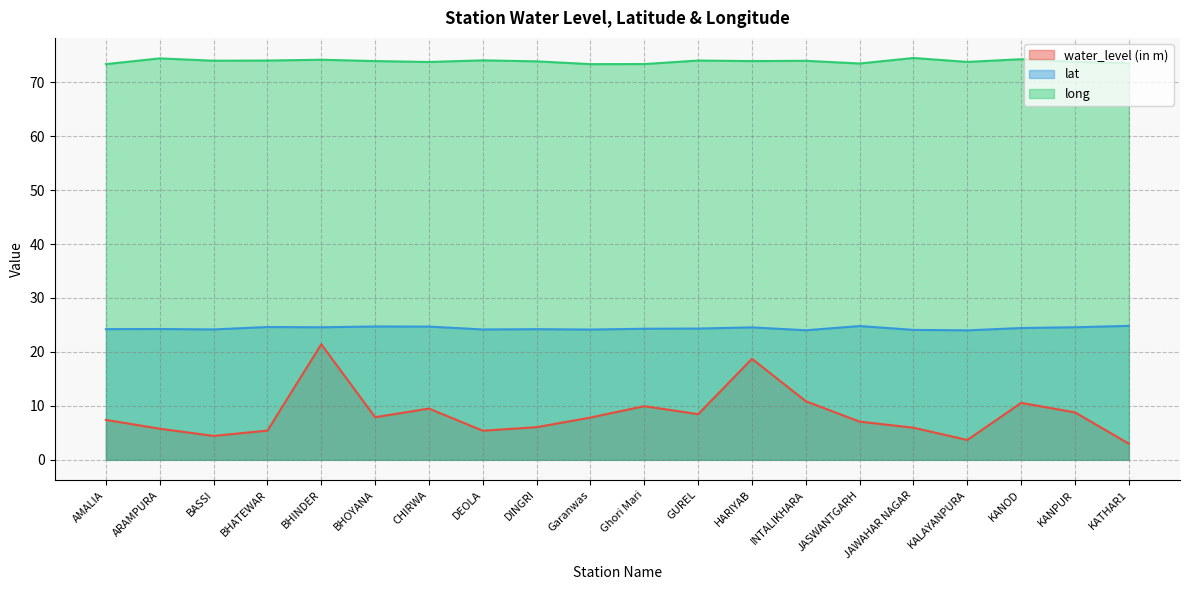

What is the lowest value of the lat series?

24.0